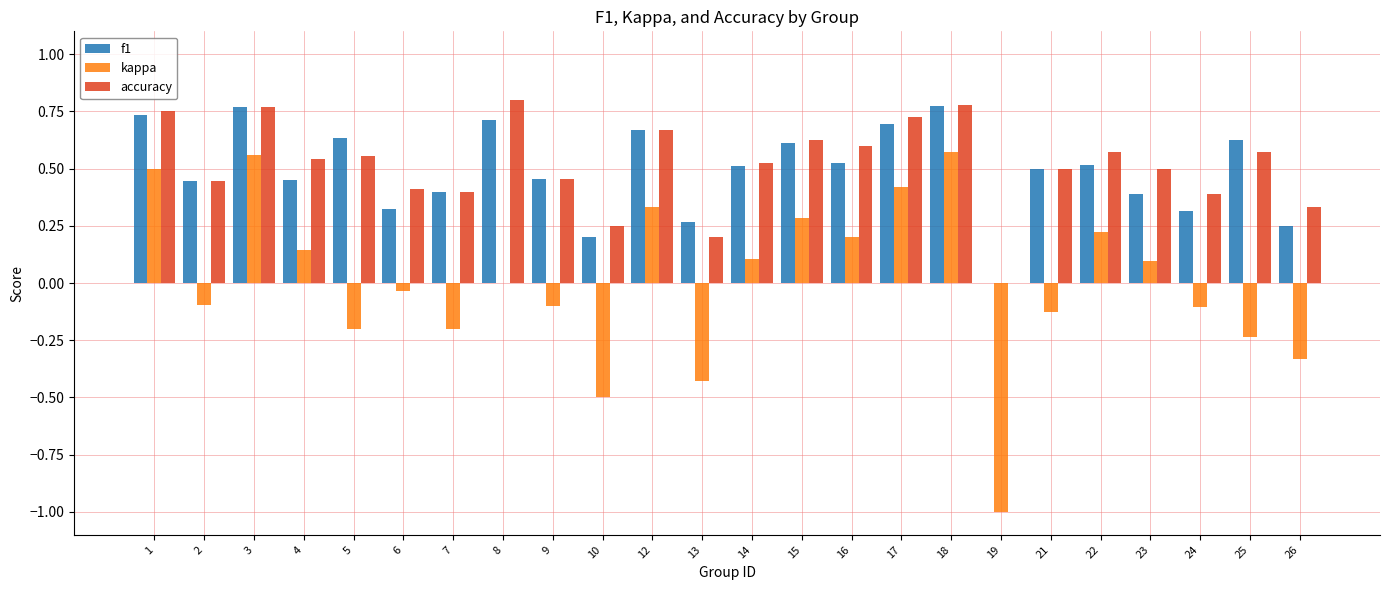

At which category does the chart reach its peak across all series?

8